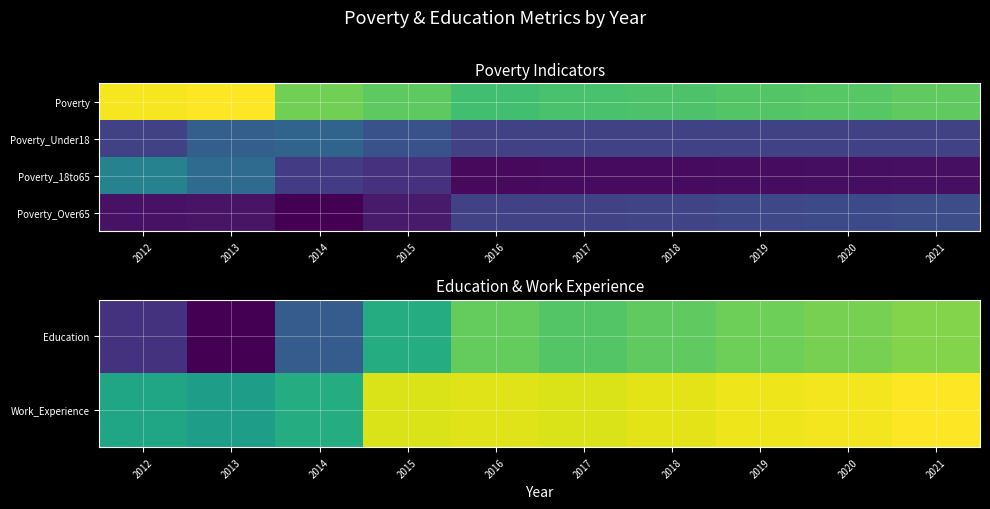

True or false: Poverty_18to65 has a value of 120 at 2015.

False